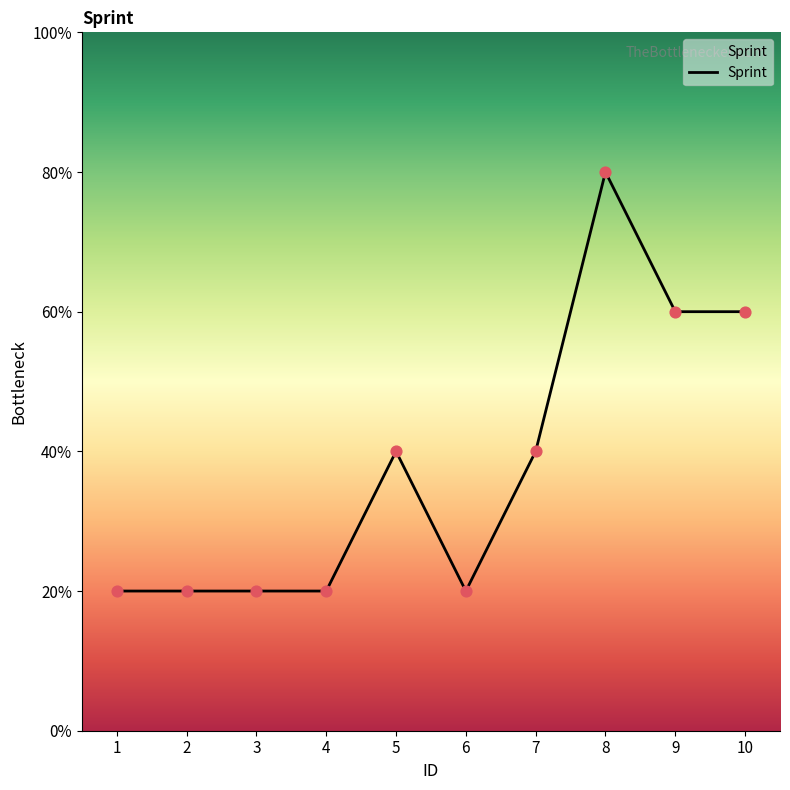

Which has a higher value, 9 or 2?

9